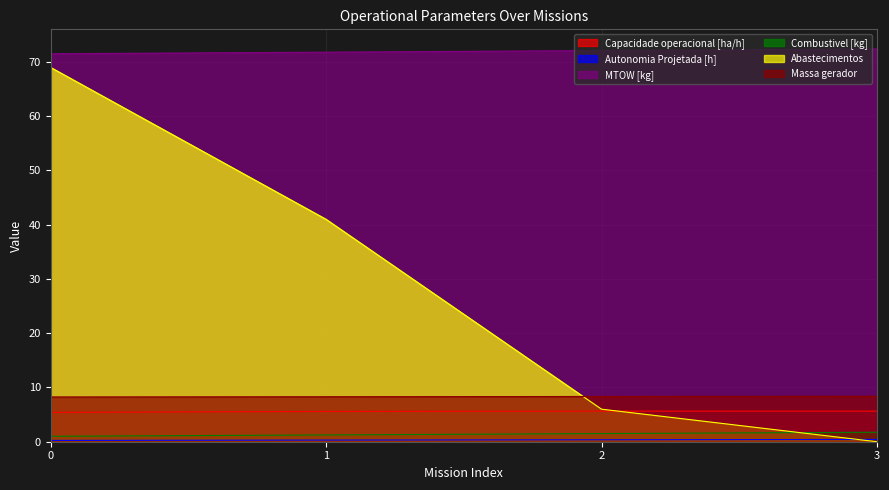

Is it true that Abastecimentos equals 68.9 at 1?

False